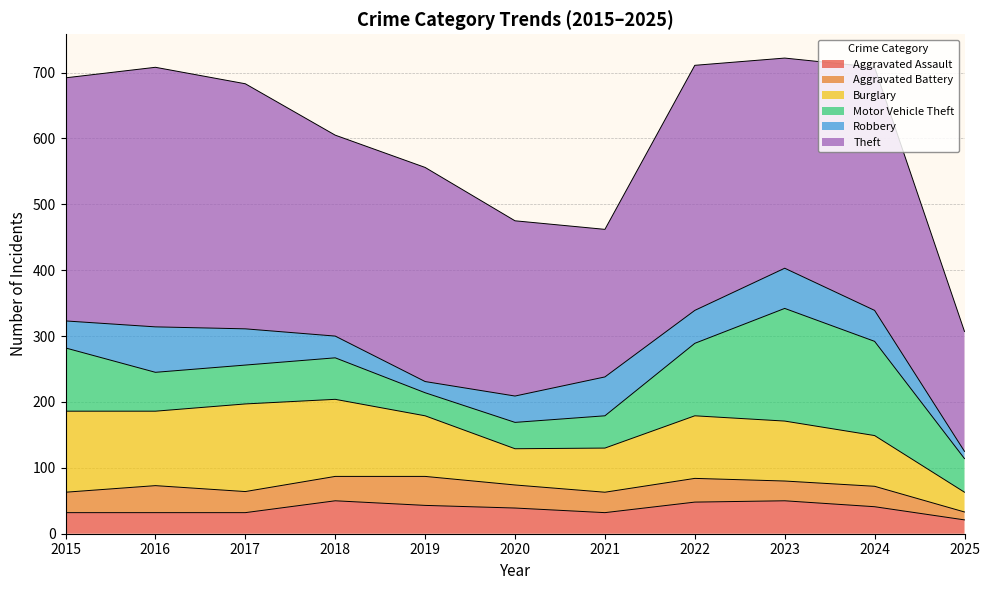

What is the sum of all Burglary values?

993